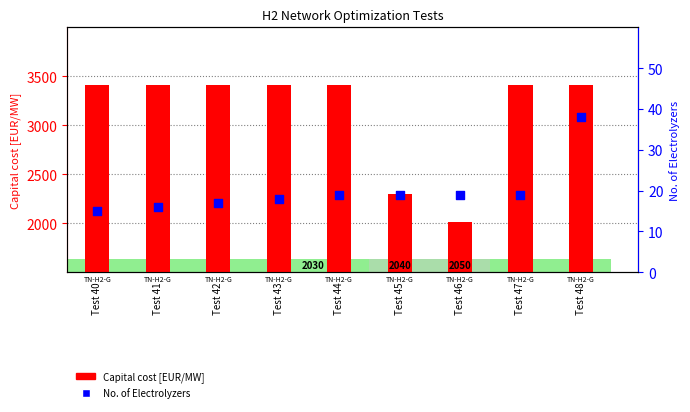

Which series contains the highest Y value?

Capital cost [EUR/MW]